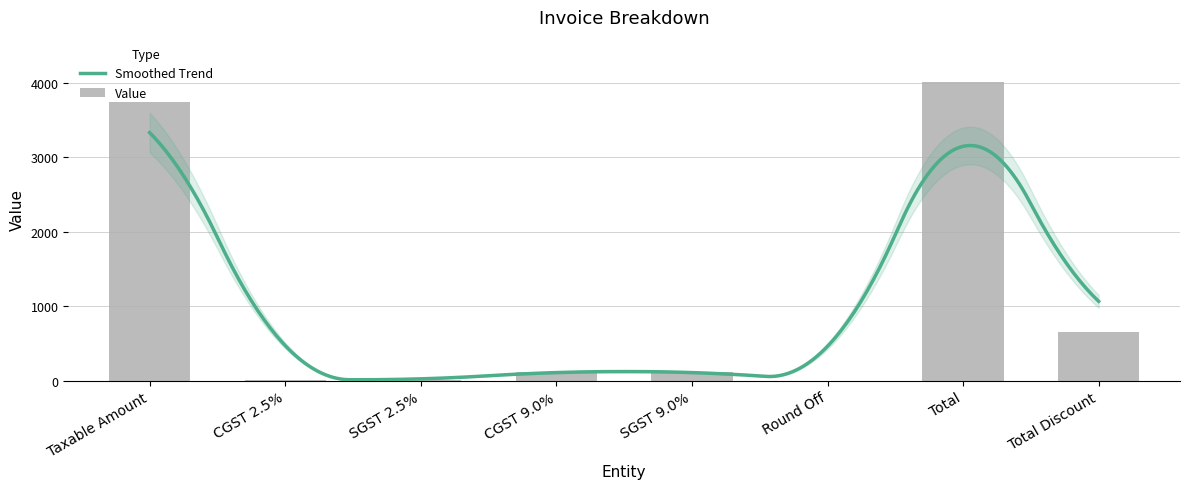

True or false: the data shows 217.9 at CGST 9.0%.

False